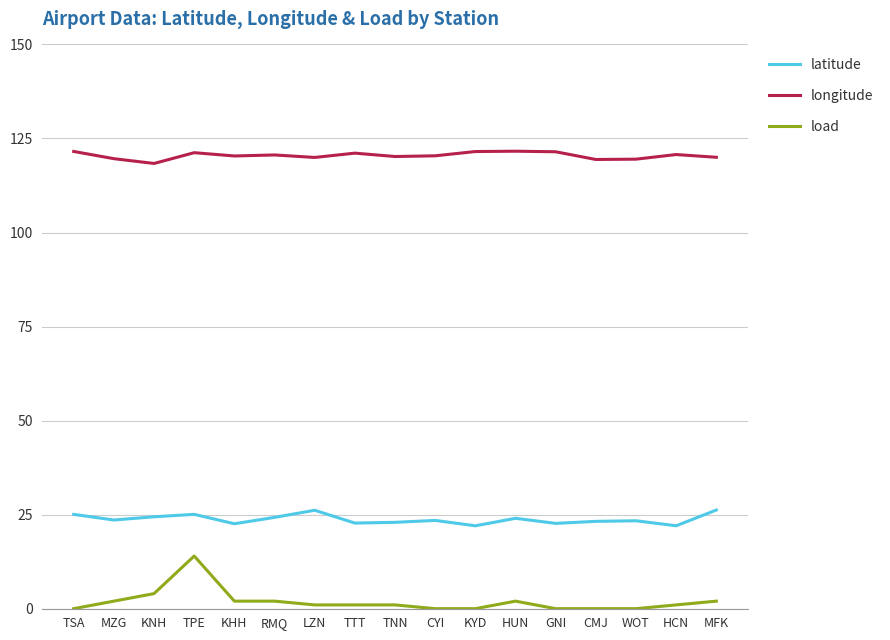

What is the sum of all latitude values?

403.9